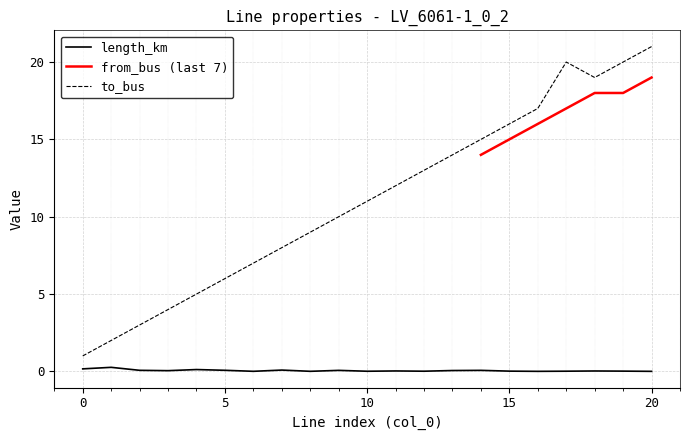

What is the lowest value of the to_bus series?

1.0